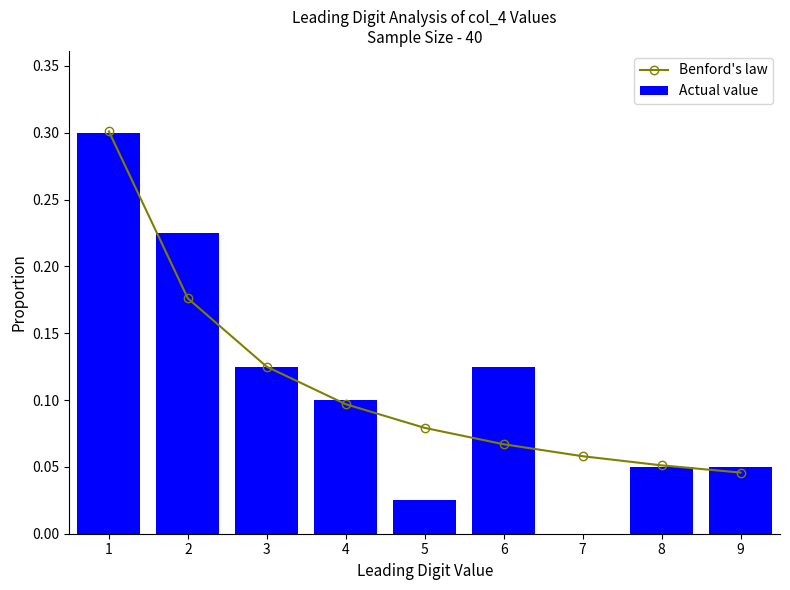

At which label is Actual value closest to 0?

7